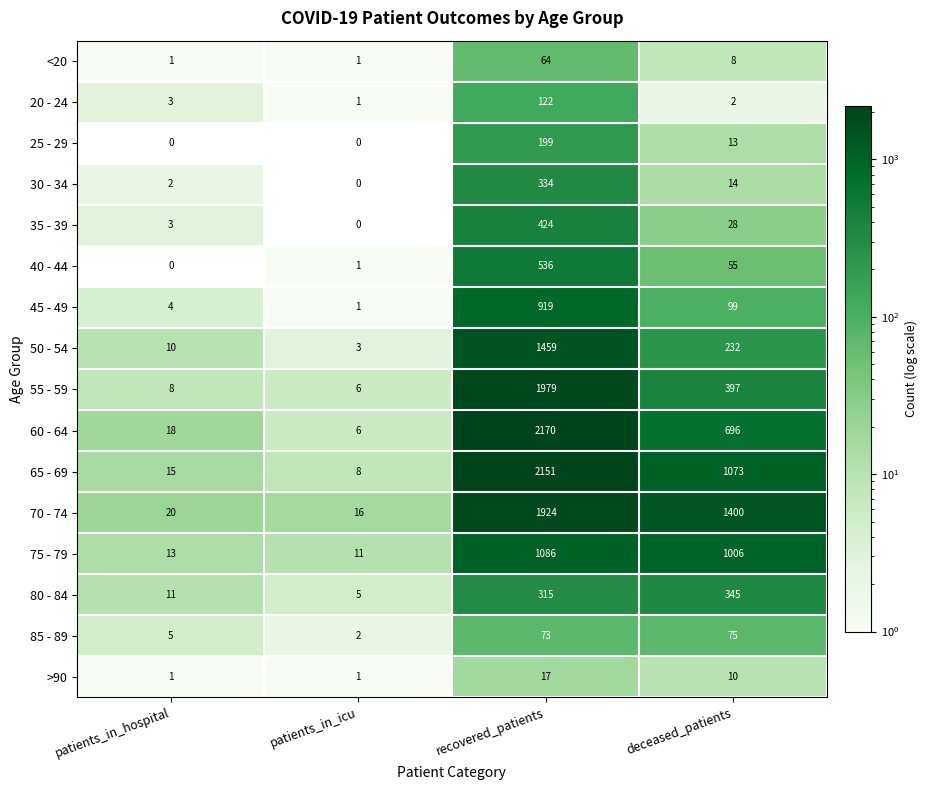

How many values in the 45 - 49 series are below 99?

2